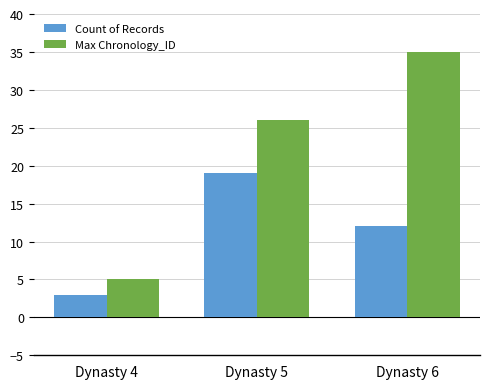

At how many categories does at least one series exceed 23?

2